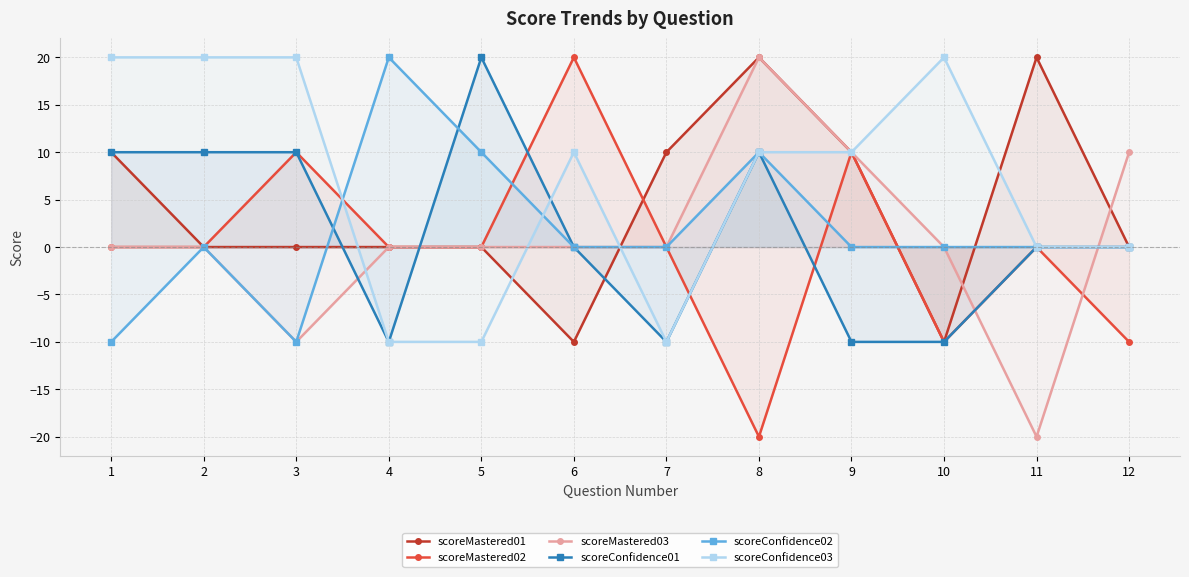

Which series has the largest total across all categories?

scoreConfidence03